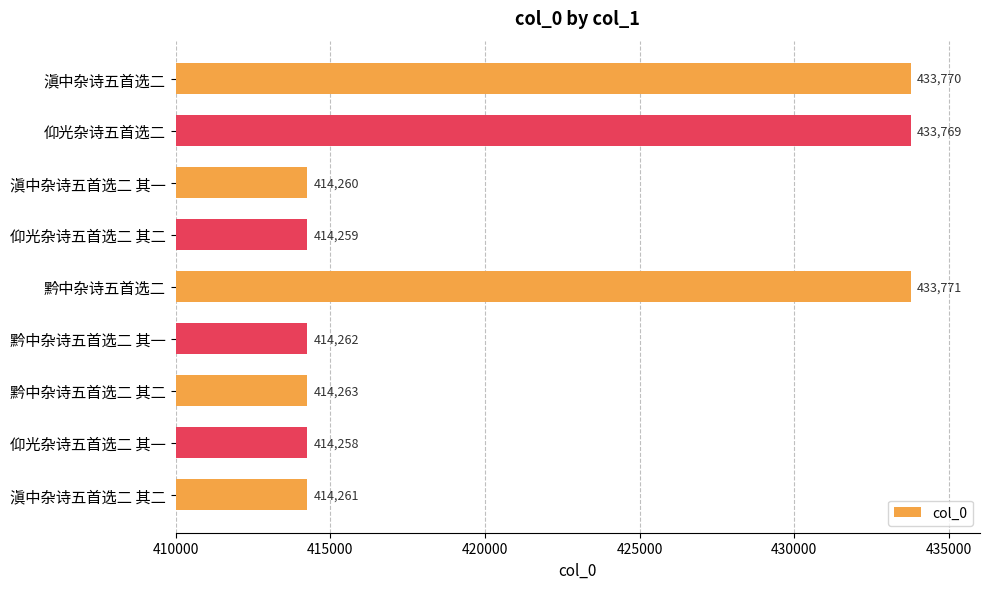

Are the bars horizontal?

Yes